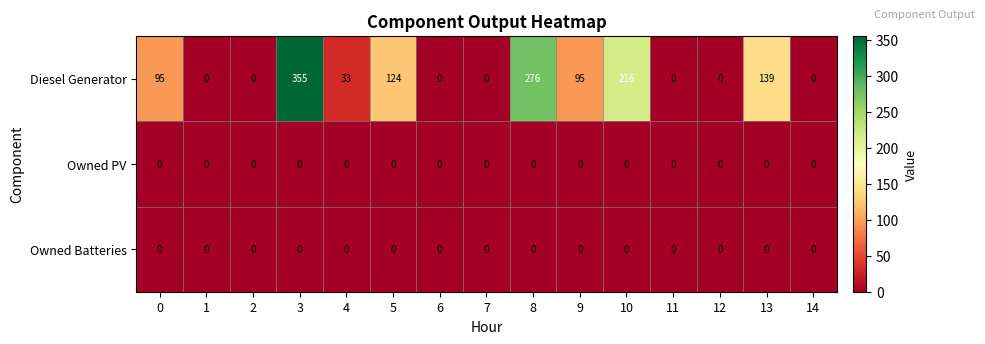

The value of Diesel Generator at 10 is 311. True or false?

False